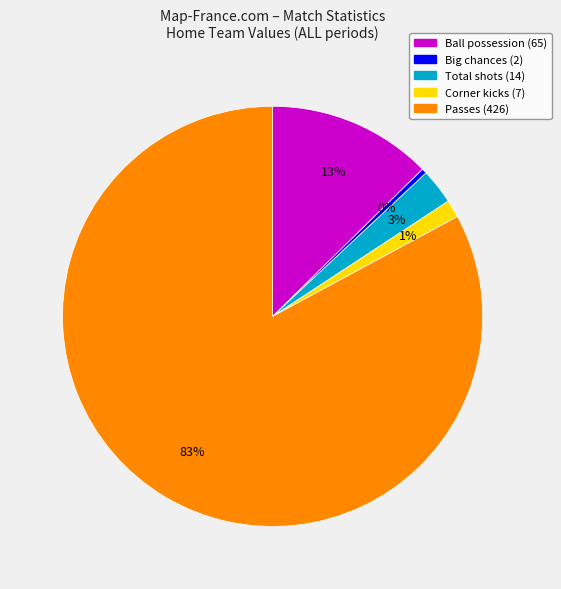

How many segments does this pie chart have?

5